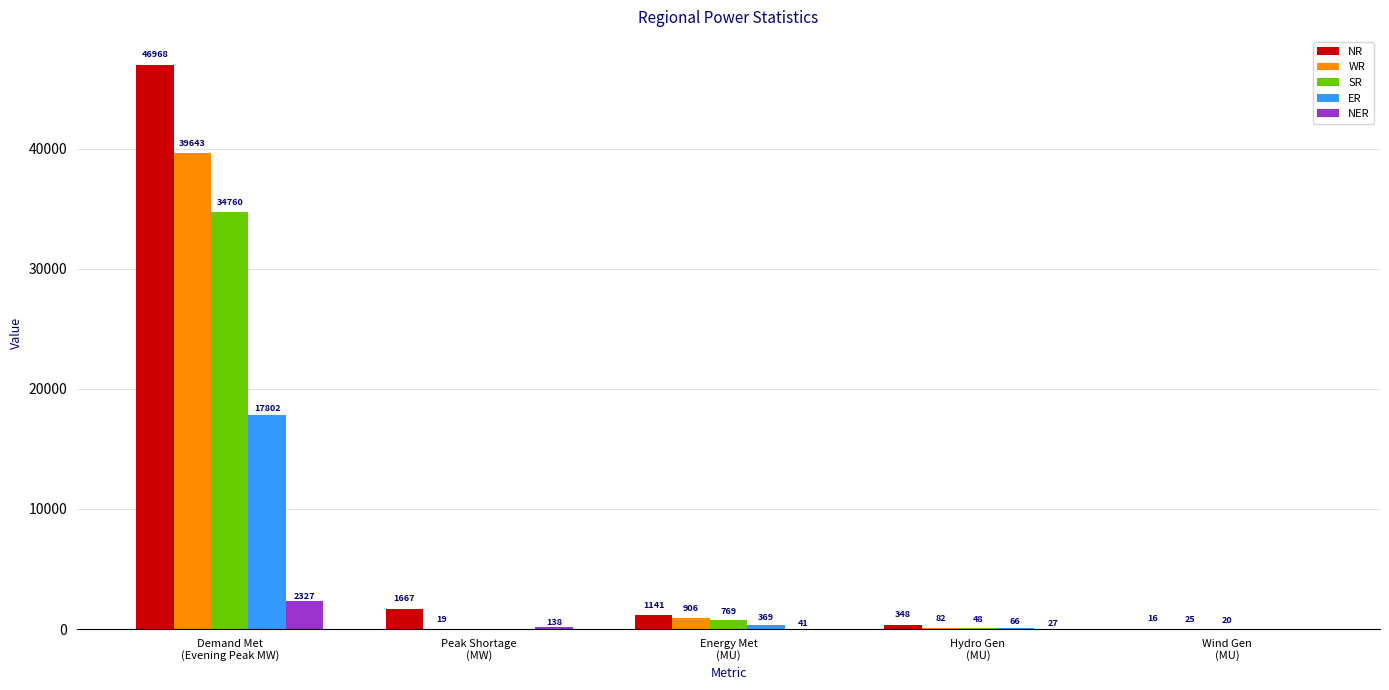

At which label does SR first exceed 48?

Demand Met
(Evening Peak MW)